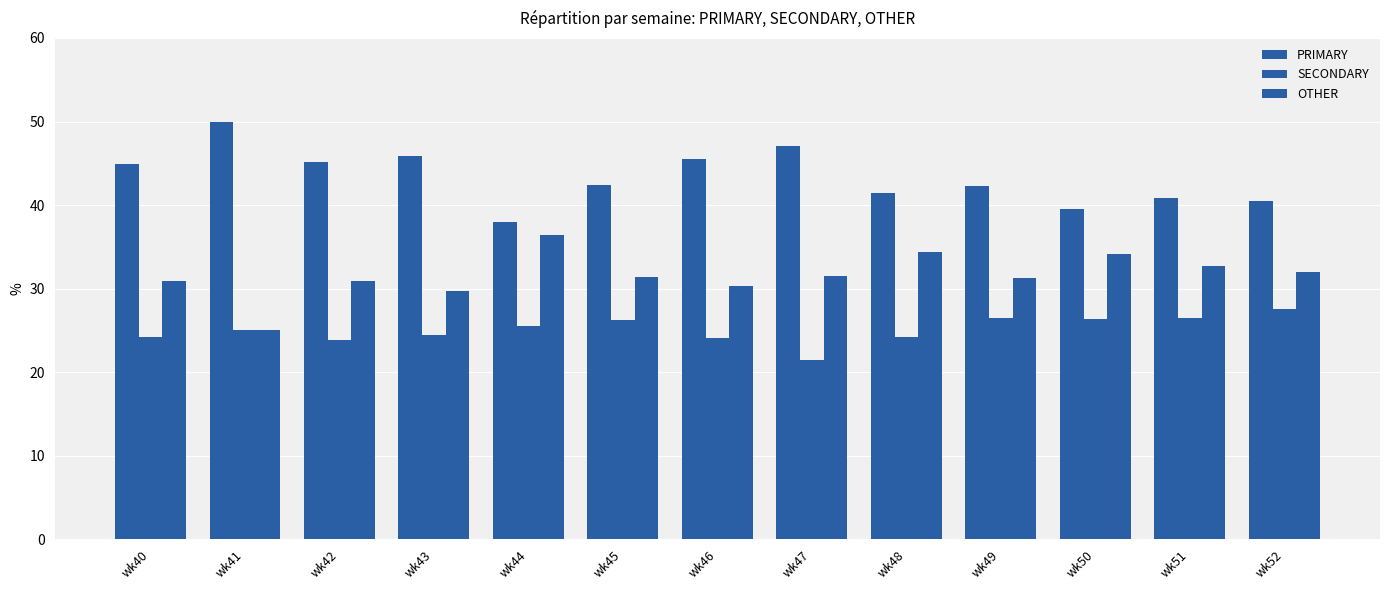

Which series has the largest total across all categories?

PRIMARY